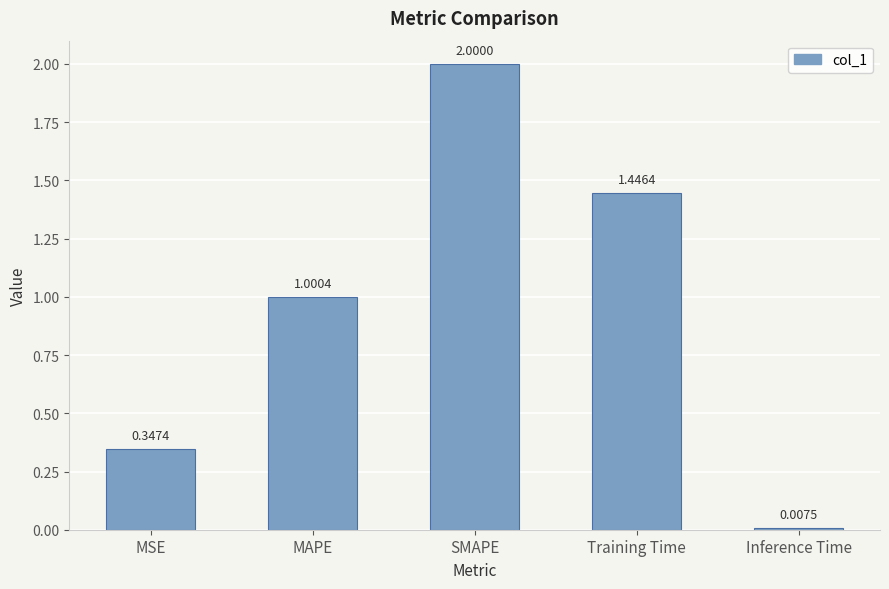

Which category has the highest value across all series?

SMAPE